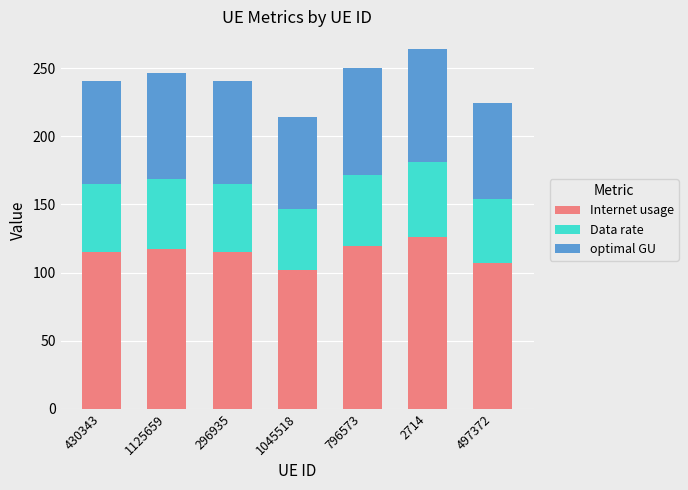

Read the Internet usage value at 1125659.

117.6